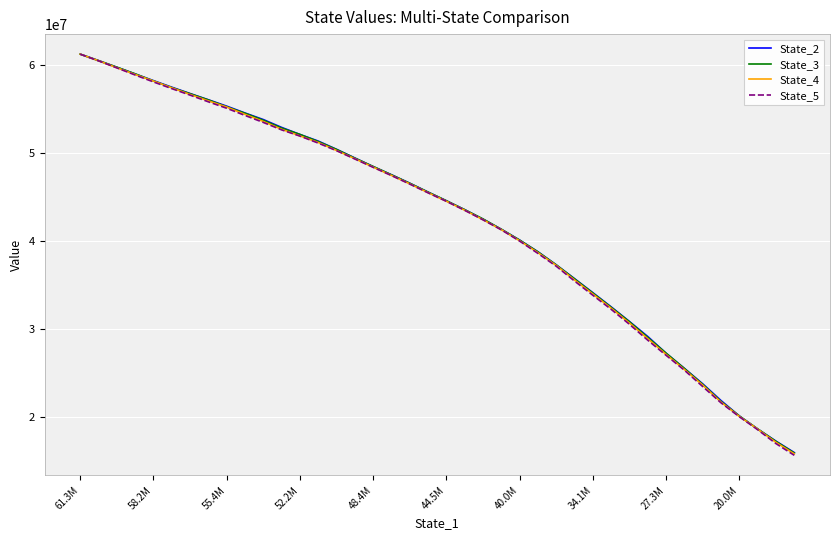

Which series has the largest range (max minus min)?

State_5